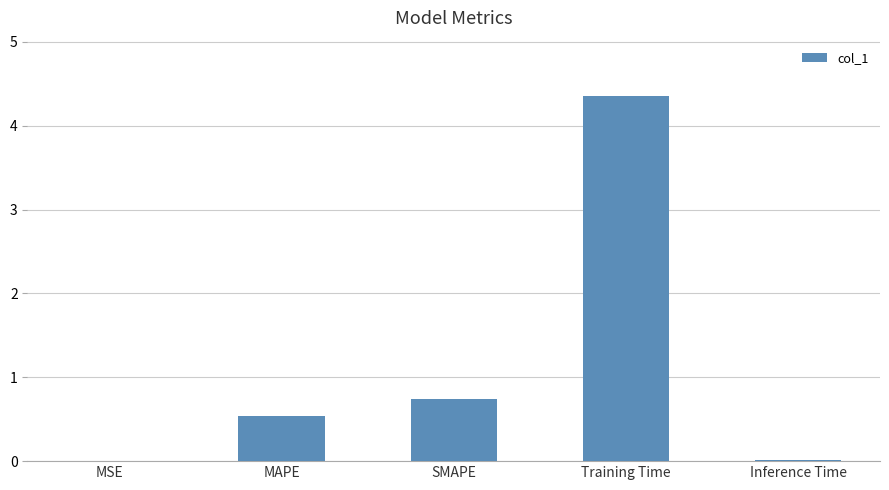

What is the maximum value shown in the chart?

4.4